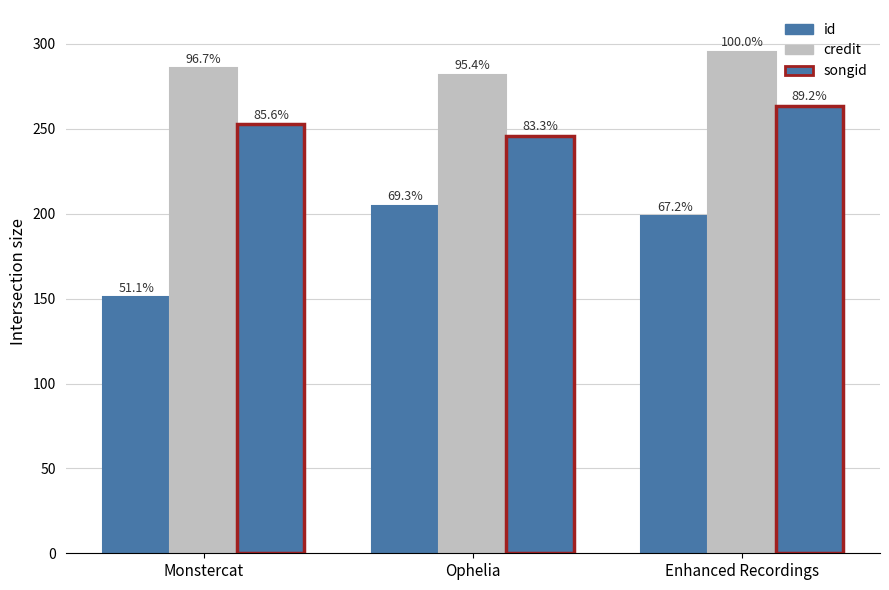

How many bars are there in each group?

3